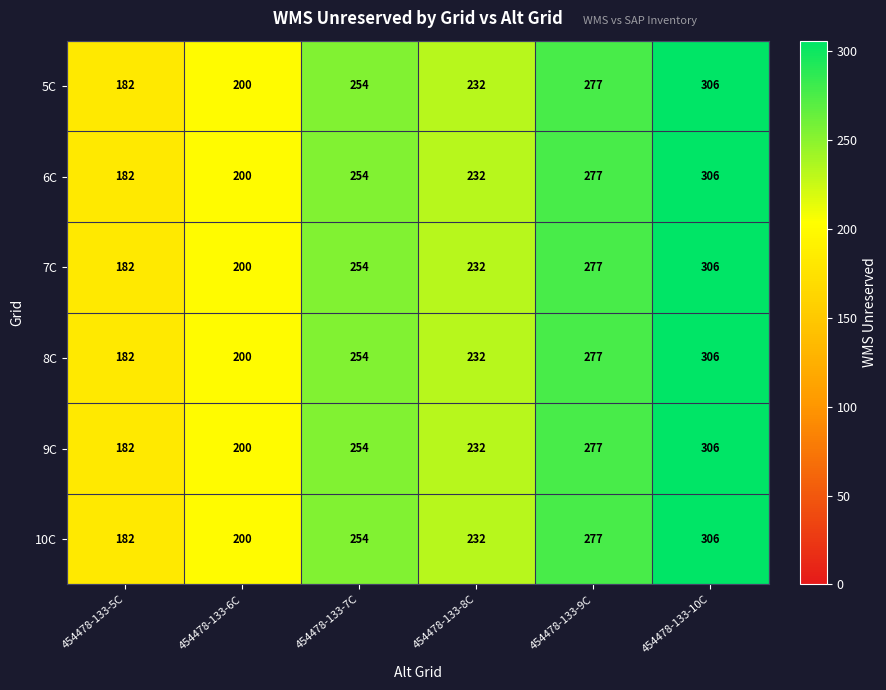

The 6C series shows 268 at 454478-133-5C. True or false?

False